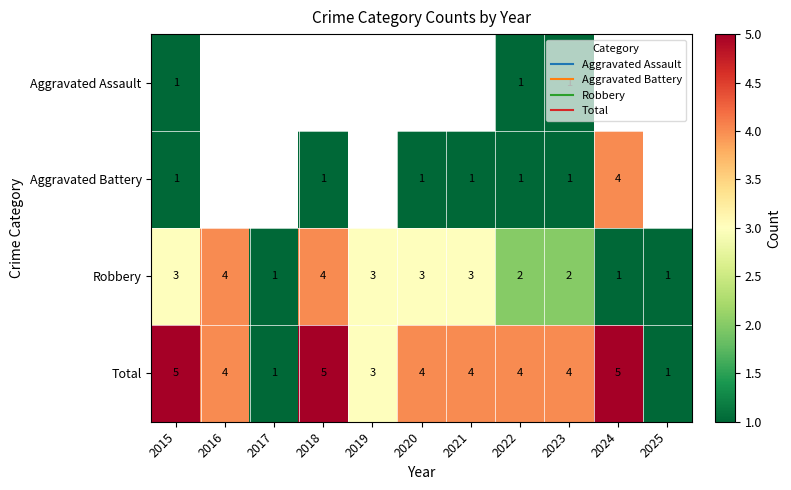

What is the sum of all Robbery values?

27.0